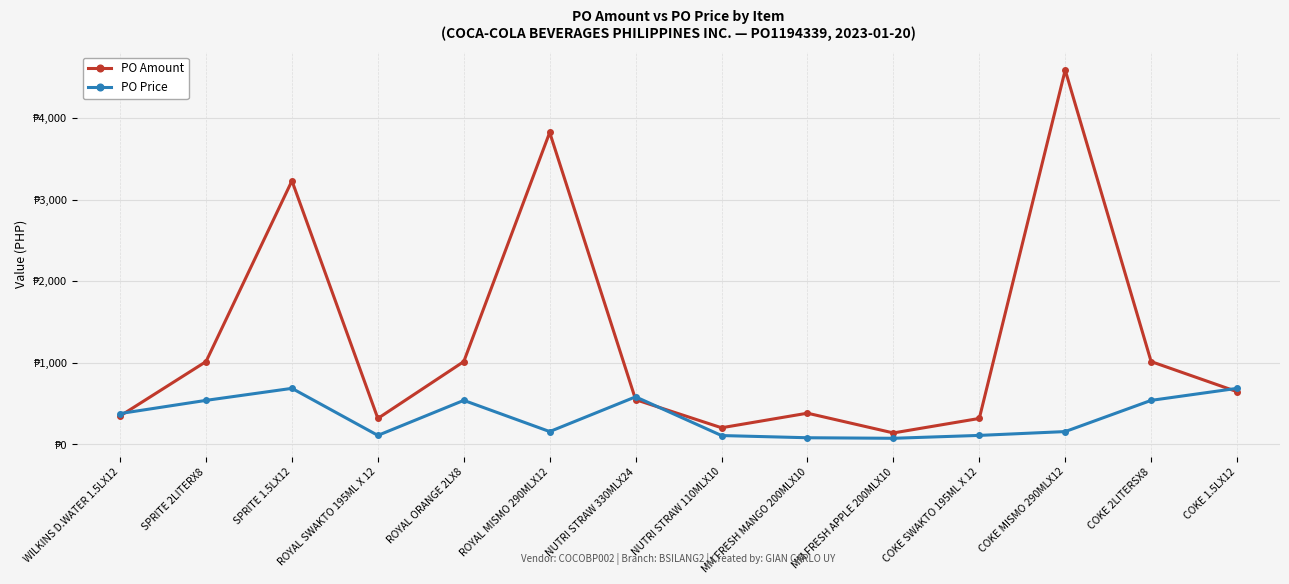

Does the chart have visible grid lines?

Yes